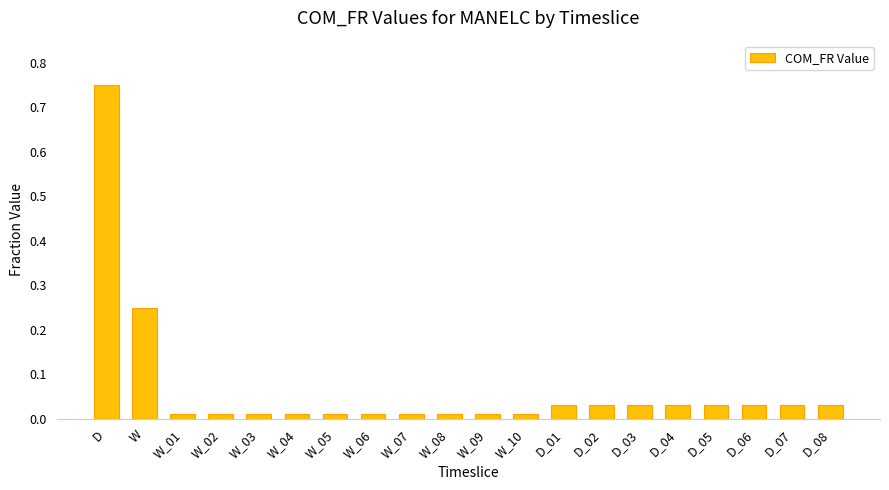

Which category has the highest value across all series?

D